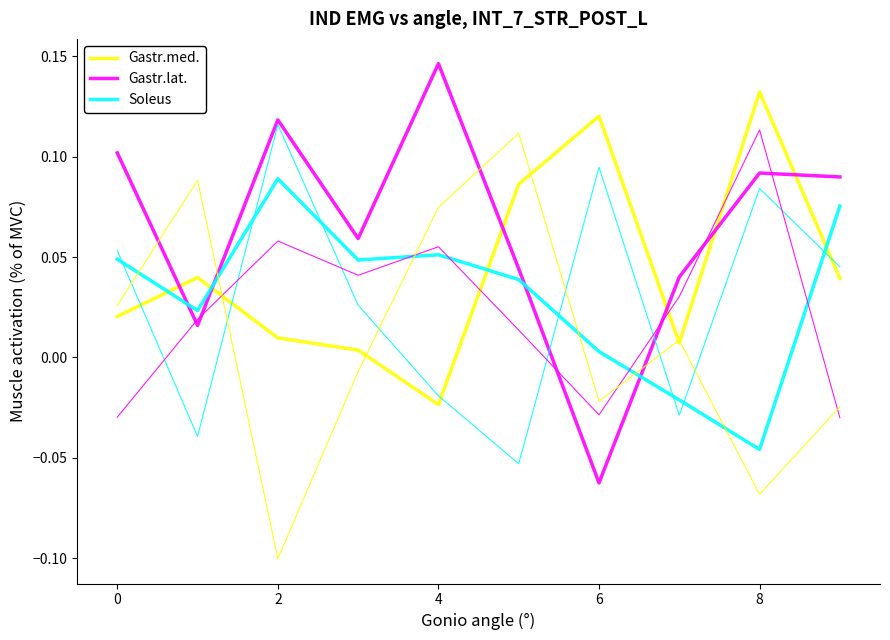

Reading left to right, list all the values displayed in this chart.

Gastr.med.: 0.0	0.0	0.0	0.0	-0.0	0.1	0.1	0.0	0.1	0.0
Gastr.lat.: 0.1	0.0	0.1	0.1	0.1	0.0	-0.1	0.0	0.1	0.1
Soleus: 0.0	0.0	0.1	0.0	0.1	0.0	0.0	-0.0	-0.0	0.1